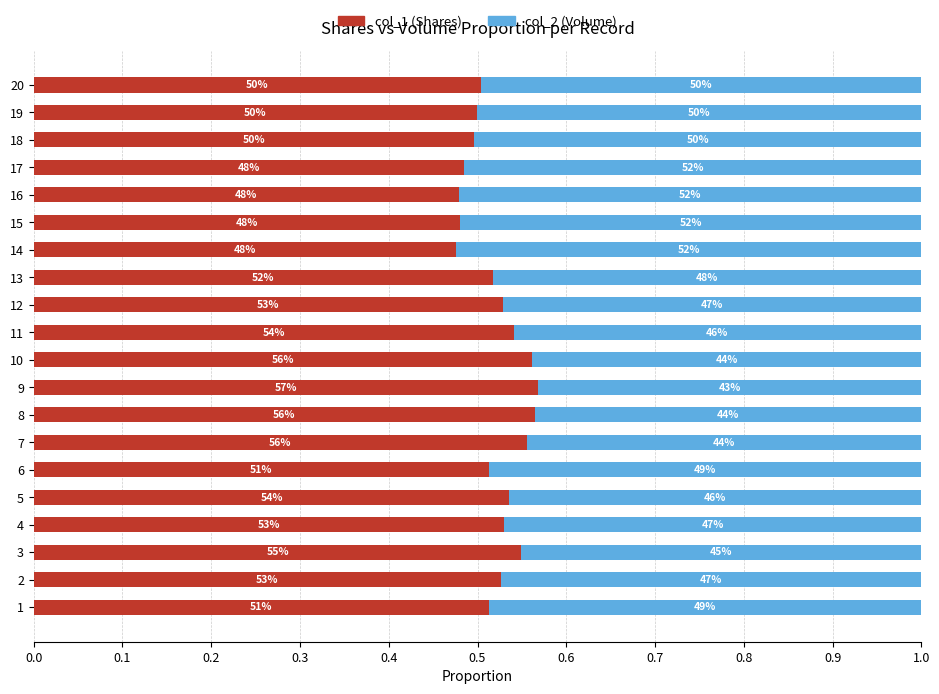

What are all the series names shown in the legend?

col_1 (Shares), col_2 (Volume)